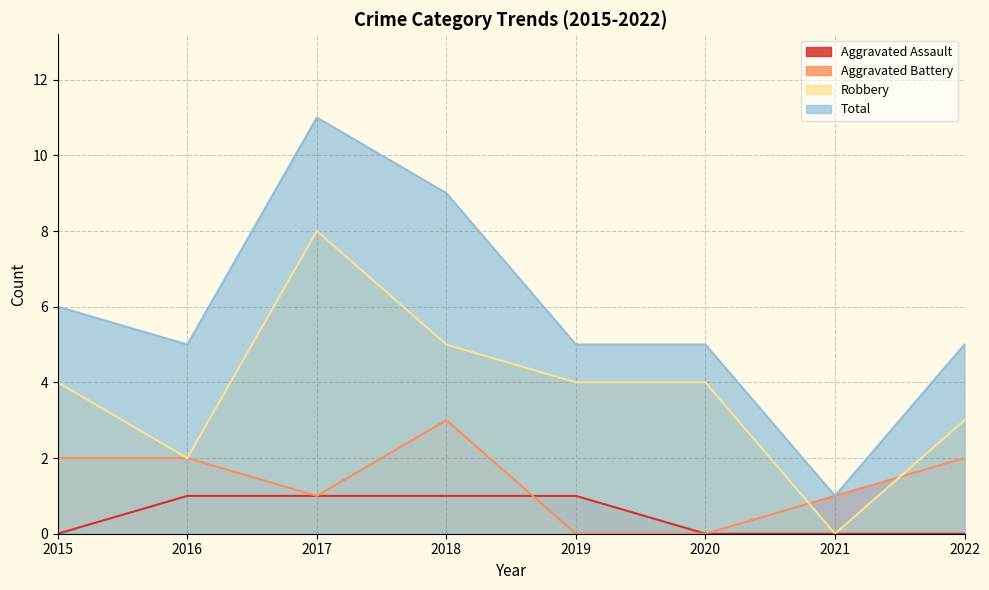

Reading left to right, what are all the values shown in this chart?

Aggravated Assault: 0	1	1	1	1	0	0	0
Aggravated Battery: 2	2	1	3	0	0	1	2
Robbery: 4	2	8	5	4	4	0	3
Total: 6	5	11	9	5	5	1	5